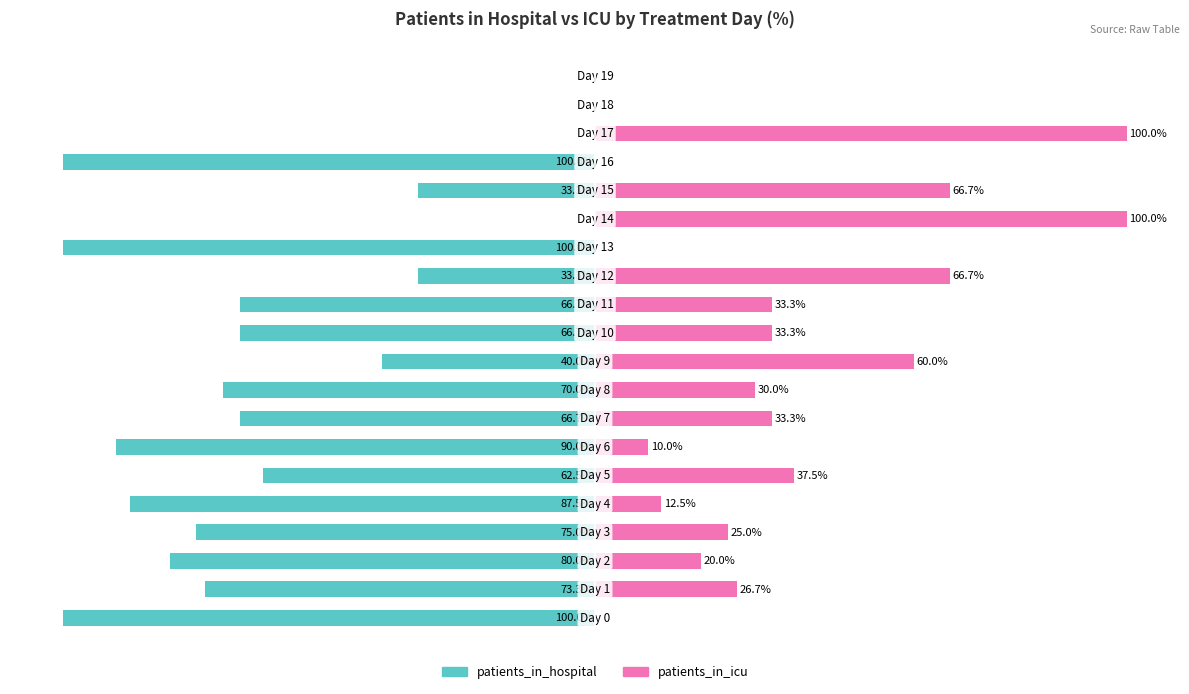

Reading left to right, extract all data points from this chart.

patients_in_hospital: 0=-100.0	1=-73.3	2=-80.0	3=-75.0	4=-87.5	5=-62.5	6=-90.0	7=-66.7	8=-70.0	9=-40.0	10=-66.7	11=-66.7	12=-33.3	13=-100.0	14=0.0	15=-33.3	16=-100.0	17=0.0	18=0.0	19=0.0
patients_in_icu: 0=0.0	1=26.7	2=20.0	3=25.0	4=12.5	5=37.5	6=10.0	7=33.3	8=30.0	9=60.0	10=33.3	11=33.3	12=66.7	13=0.0	14=100.0	15=66.7	16=0.0	17=100.0	18=0.0	19=0.0